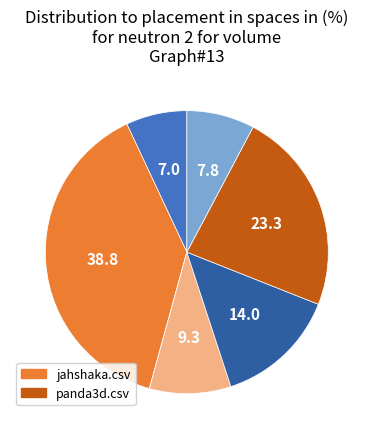

Is there any slice that represents more than half of the pie?

No